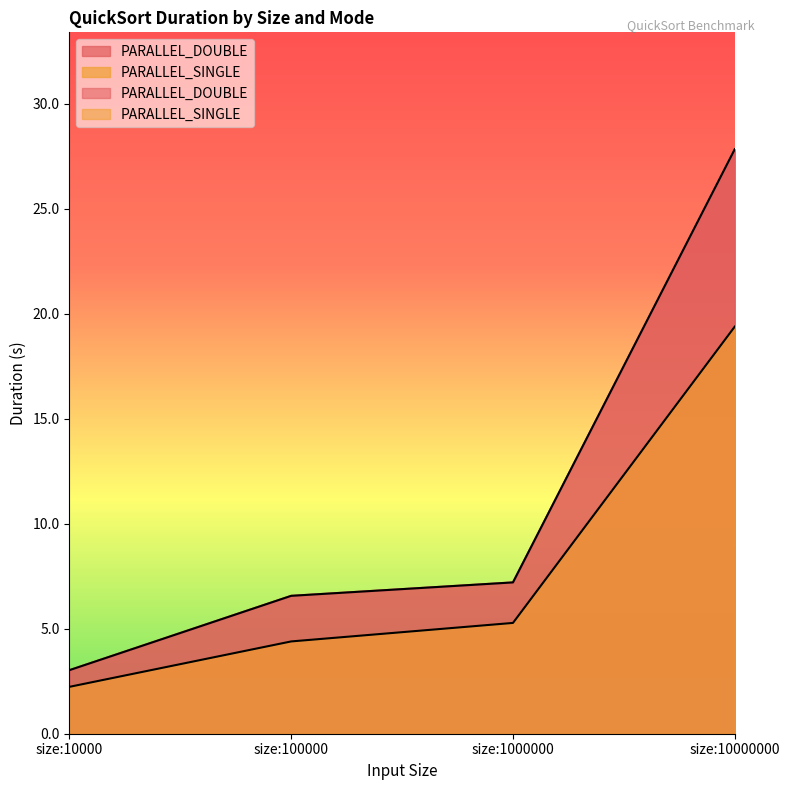

What is the value of the PARALLEL_SINGLE point at the 2nd from the left?

4.4